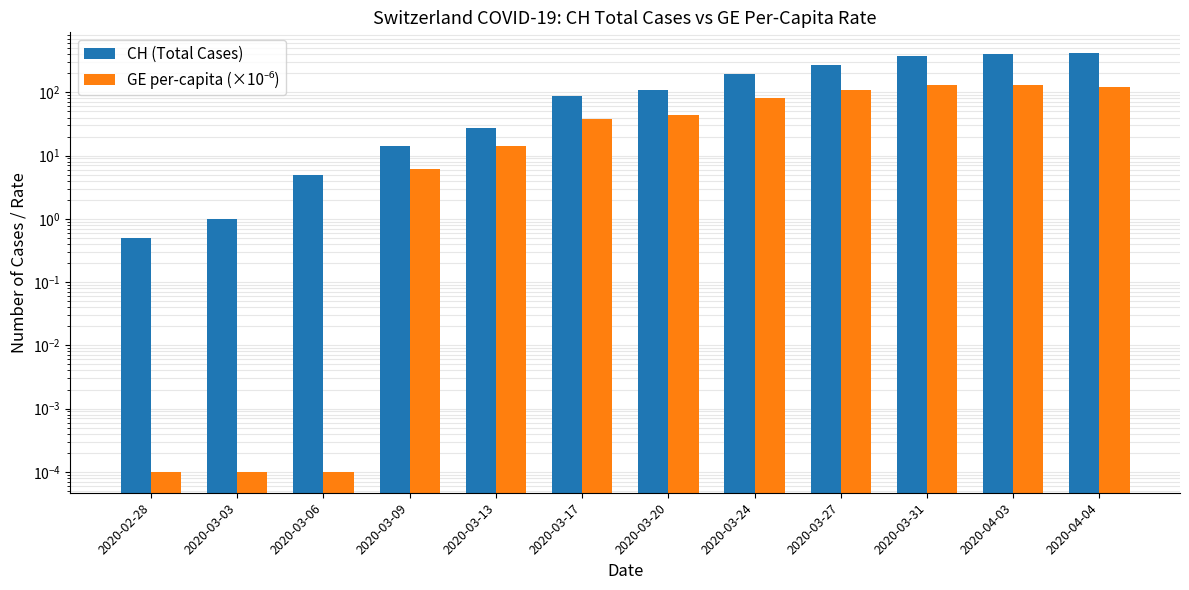

At which label is GE per-capita (×10⁻⁶) closest to 65?

2020-03-24